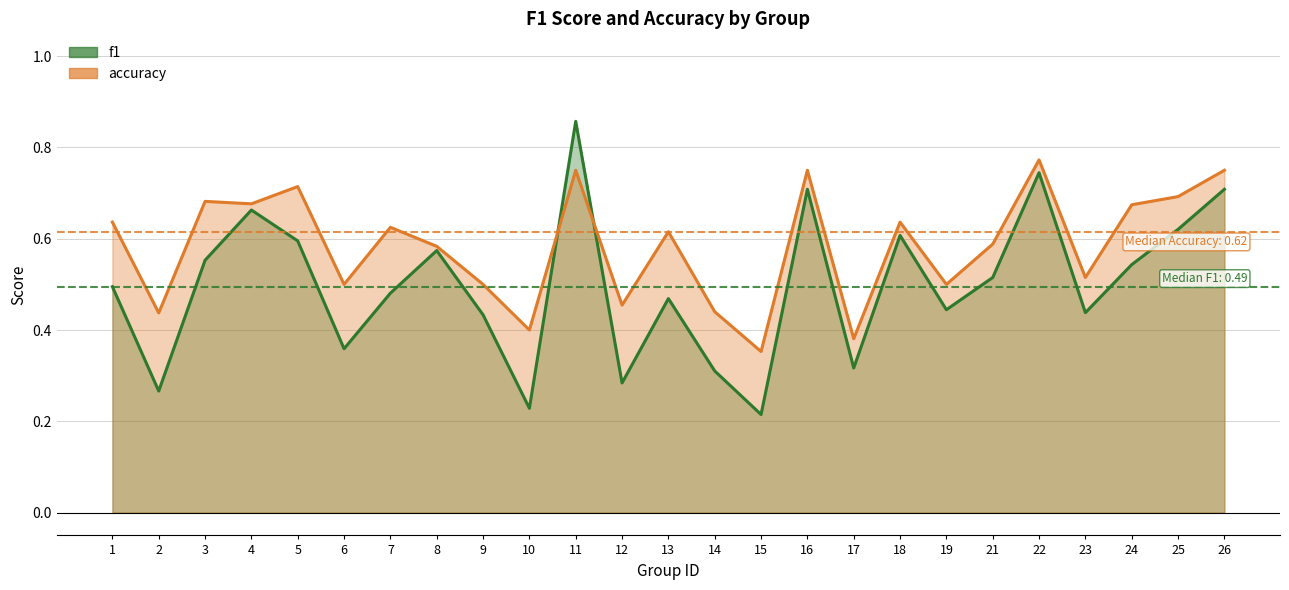

Reading left to right, extract all data points from this chart.

f1: 1=0.5	2=0.3	3=0.6	4=0.7	5=0.6	6=0.4	7=0.5	8=0.6	9=0.4	10=0.2	11=0.9	12=0.3	13=0.5	14=0.3	15=0.2	16=0.7	17=0.3	18=0.6	19=0.4	21=0.5	22=0.7	23=0.4	24=0.5	25=0.6	26=0.7
accuracy: 1=0.6	2=0.4	3=0.7	4=0.7	5=0.7	6=0.5	7=0.6	8=0.6	9=0.5	10=0.4	11=0.8	12=0.5	13=0.6	14=0.4	15=0.4	16=0.8	17=0.4	18=0.6	19=0.5	21=0.6	22=0.8	23=0.5	24=0.7	25=0.7	26=0.8